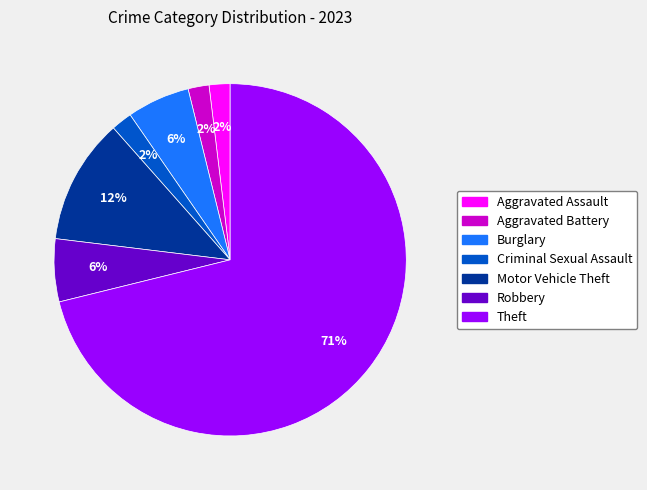

Which category has the biggest portion of the pie?

Theft